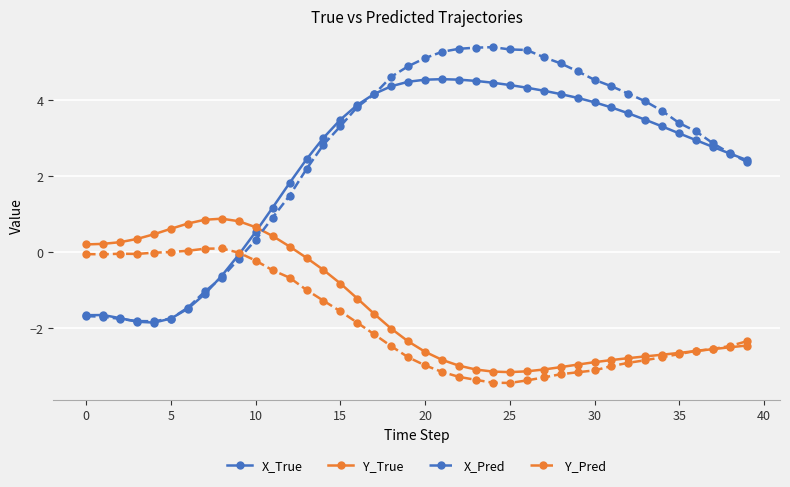

Which series has the widest spread of values?

X_Pred